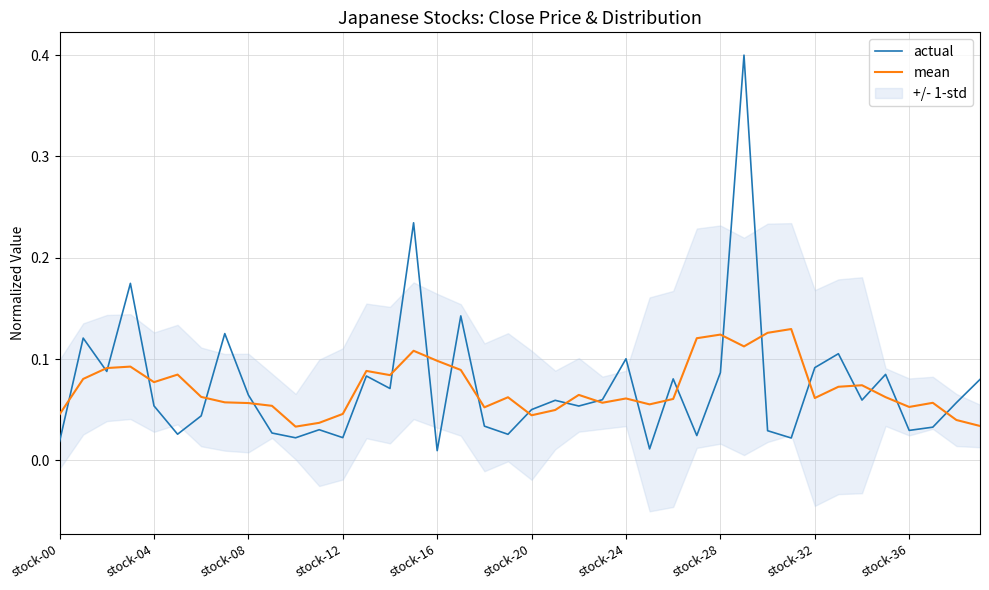

What is the maximum value for actual?

0.4